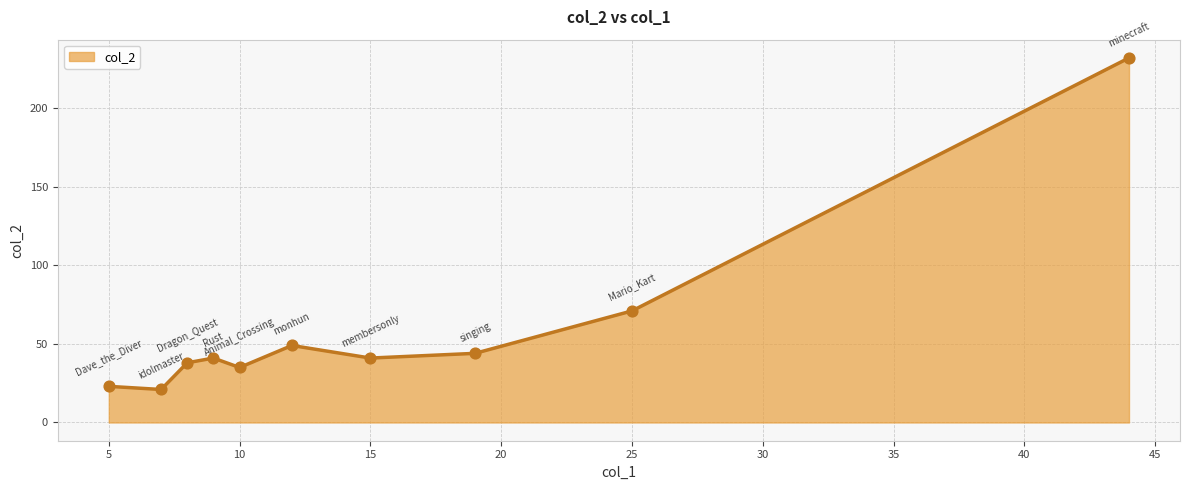

What is the smallest value displayed?

21